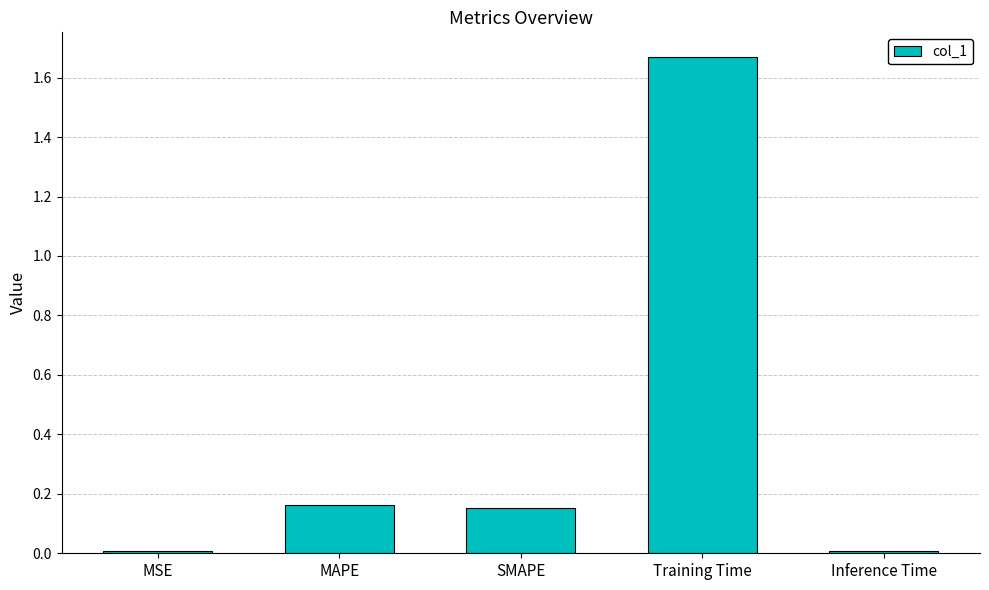

What is the label of the 4th bar from the left?

Training Time